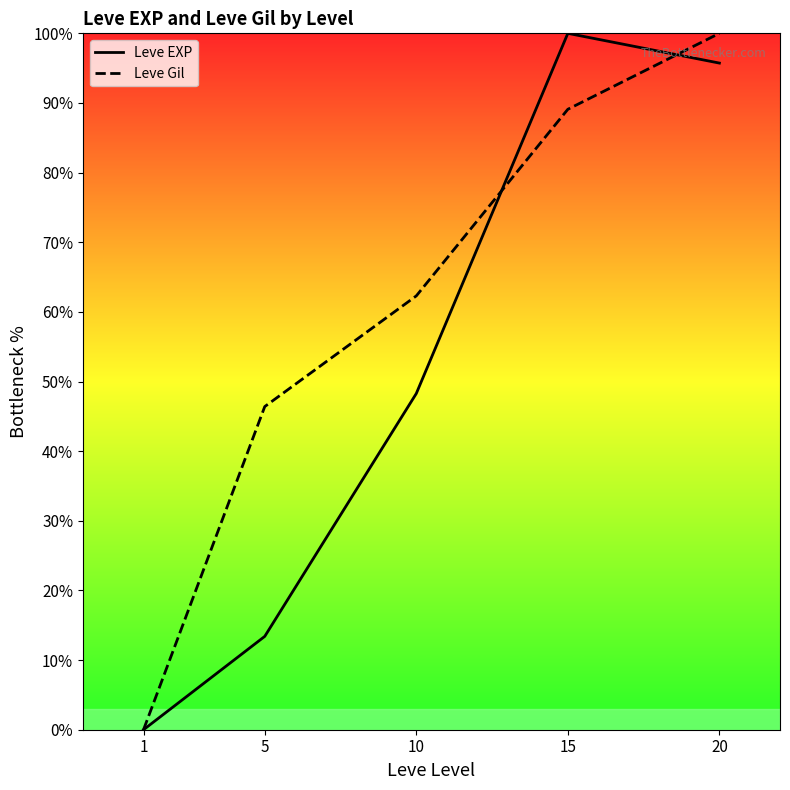

Which has a higher value, 5 or 1?

5